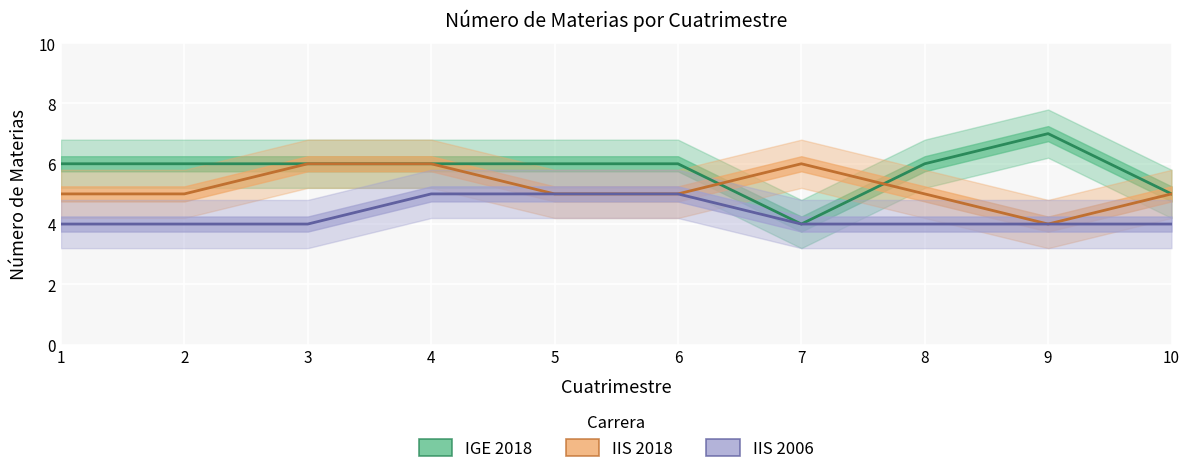

At which category is the sum across all series the highest?

4